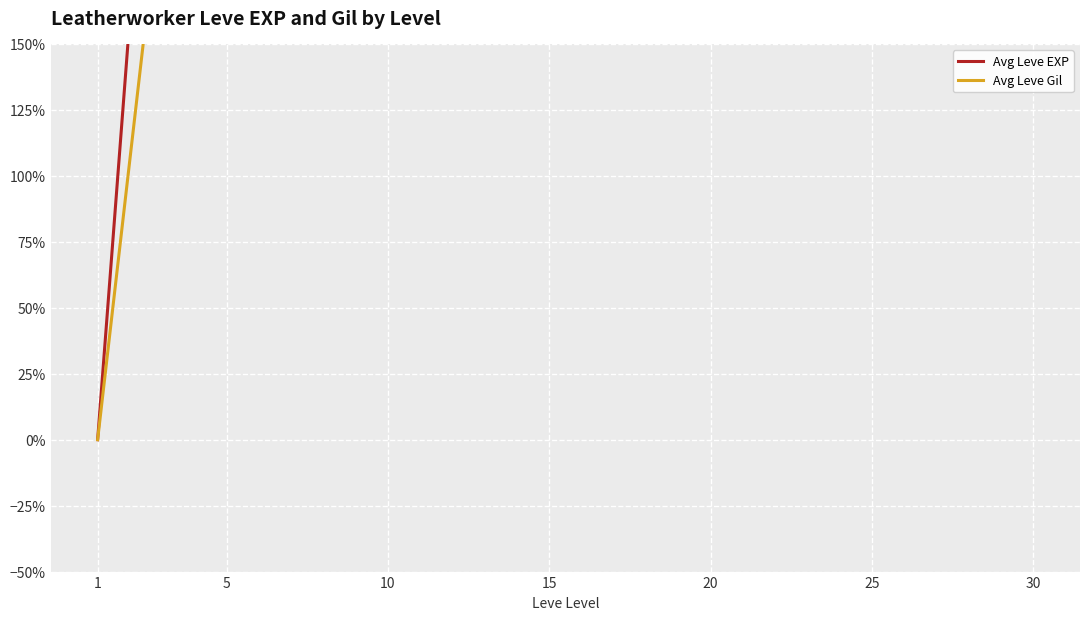

Where does the Avg Leve Gil series first go above 5?

10